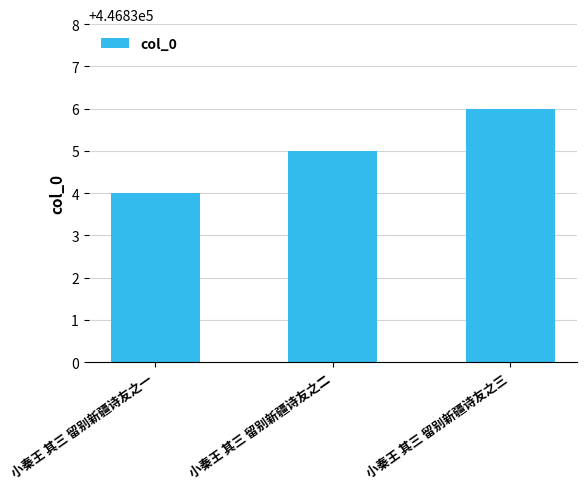

At which label is the value closest to 446835?

小秦王 其三 留别新疆诗友之二